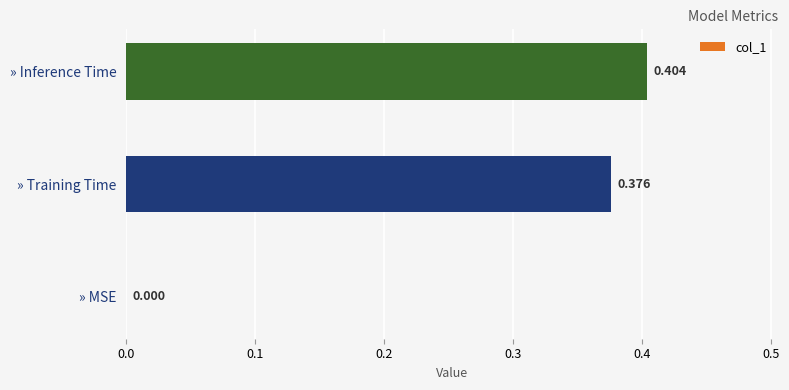

Where is the data nearest to the value 0?

» MSE